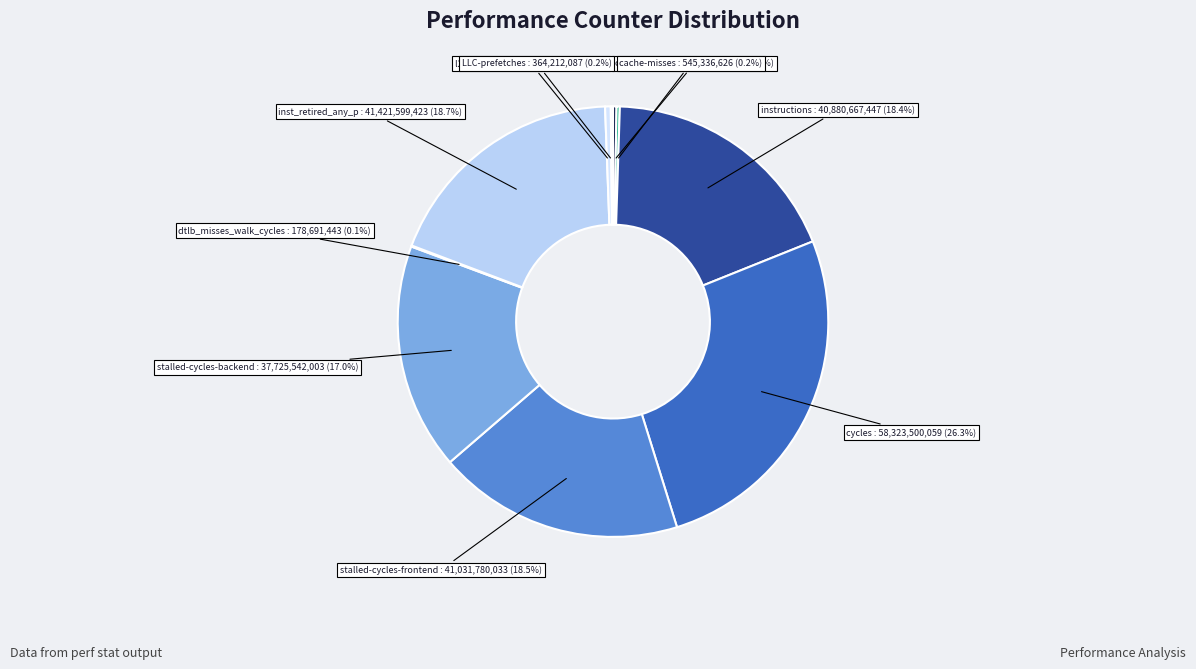

Which slice is the largest?

cycles